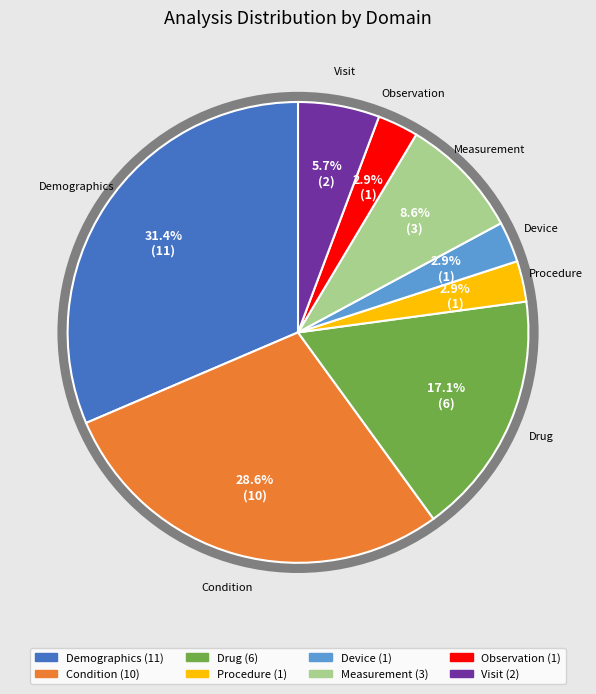

Is there a majority slice in this chart?

No